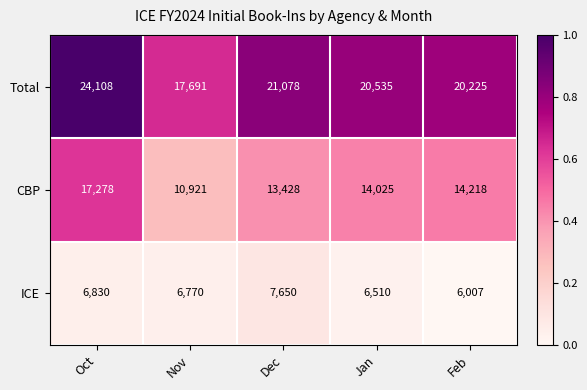

Which category has the lowest value in the Total series?

Nov